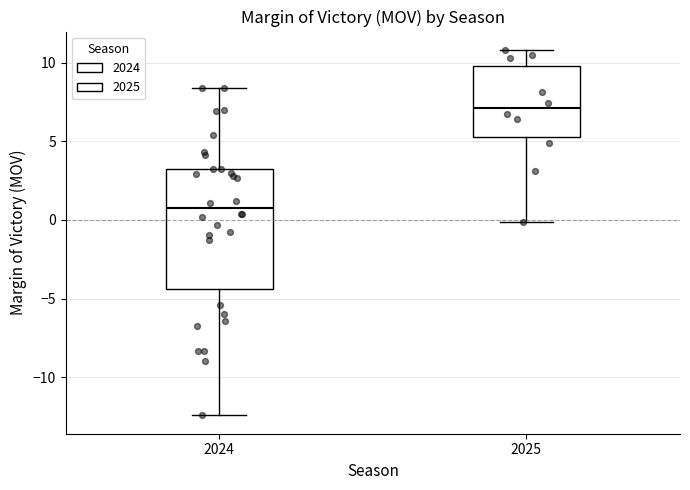

Which box has the highest median line?

2025